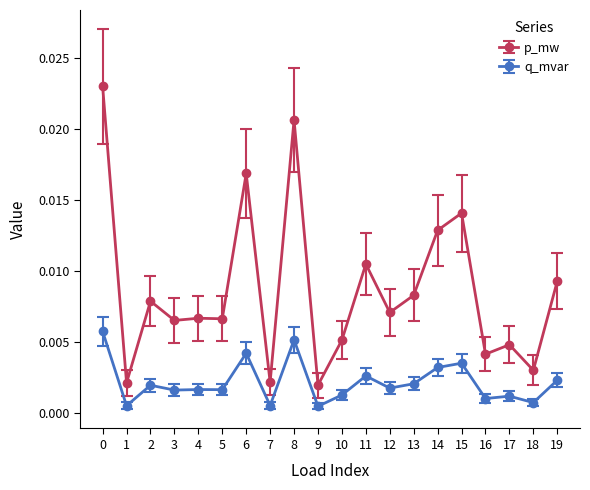

Where is the first local maximum for p_mw?

2